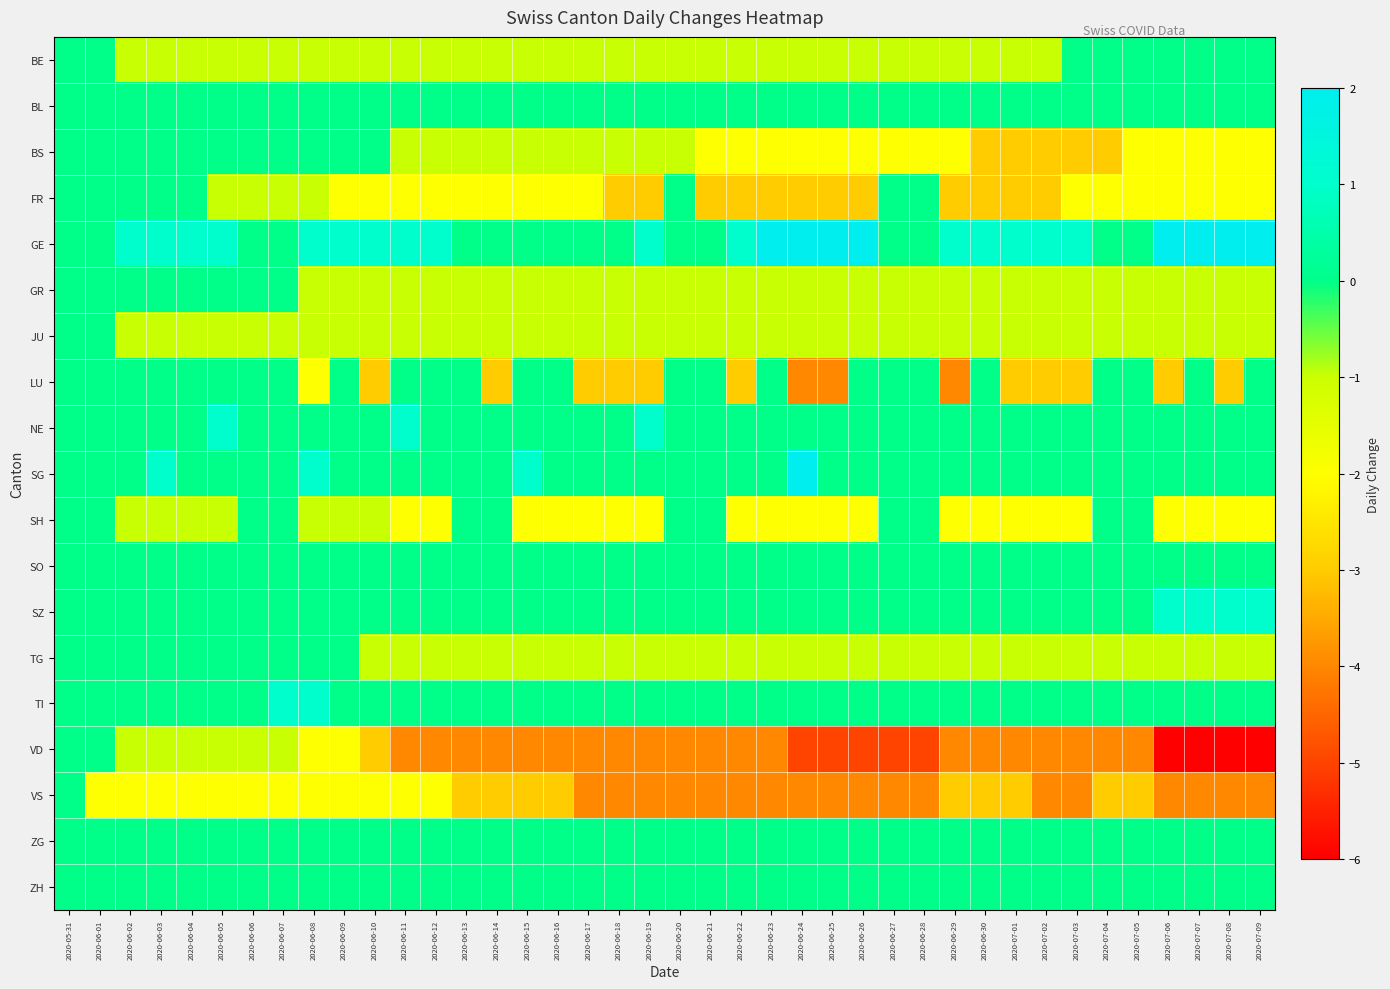

Reading left to right, list all the values displayed in this chart.

BE: 2020-05-31=0	2020-06-01=0	2020-06-02=-1	2020-06-03=-1	2020-06-04=-1	2020-06-05=-1	2020-06-06=-1	2020-06-07=-1	2020-06-08=-1	2020-06-09=-1	2020-06-10=-1	2020-06-11=-1	2020-06-12=-1	2020-06-13=-1	2020-06-14=-1	2020-06-15=-1	2020-06-16=-1	2020-06-17=-1	2020-06-18=-1	2020-06-19=-1	2020-06-20=-1	2020-06-21=-1	2020-06-22=-1	2020-06-23=-1	2020-06-24=-1	2020-06-25=-1	2020-06-26=-1	2020-06-27=-1	2020-06-28=-1	2020-06-29=-1	2020-06-30=-1	2020-07-01=-1	2020-07-02=-1	2020-07-03=0	2020-07-04=0	2020-07-05=0	2020-07-06=0	2020-07-07=0	2020-07-08=0	2020-07-09=0
BL: 2020-05-31=0	2020-06-01=0	2020-06-02=0	2020-06-03=0	2020-06-04=0	2020-06-05=0	2020-06-06=0	2020-06-07=0	2020-06-08=0	2020-06-09=0	2020-06-10=0	2020-06-11=0	2020-06-12=0	2020-06-13=0	2020-06-14=0	2020-06-15=0	2020-06-16=0	2020-06-17=0	2020-06-18=0	2020-06-19=0	2020-06-20=0	2020-06-21=0	2020-06-22=0	2020-06-23=0	2020-06-24=0	2020-06-25=0	2020-06-26=0	2020-06-27=0	2020-06-28=0	2020-06-29=0	2020-06-30=0	2020-07-01=0	2020-07-02=0	2020-07-03=0	2020-07-04=0	2020-07-05=0	2020-07-06=0	2020-07-07=0	2020-07-08=0	2020-07-09=0
BS: 2020-05-31=0	2020-06-01=0	2020-06-02=0	2020-06-03=0	2020-06-04=0	2020-06-05=0	2020-06-06=0	2020-06-07=0	2020-06-08=0	2020-06-09=0	2020-06-10=0	2020-06-11=-1	2020-06-12=-1	2020-06-13=-1	2020-06-14=-1	2020-06-15=-1	2020-06-16=-1	2020-06-17=-1	2020-06-18=-1	2020-06-19=-1	2020-06-20=-1	2020-06-21=-2	2020-06-22=-2	2020-06-23=-2	2020-06-24=-2	2020-06-25=-2	2020-06-26=-2	2020-06-27=-2	2020-06-28=-2	2020-06-29=-2	2020-06-30=-3	2020-07-01=-3	2020-07-02=-3	2020-07-03=-3	2020-07-04=-3	2020-07-05=-2	2020-07-06=-2	2020-07-07=-2	2020-07-08=-2	2020-07-09=-2
FR: 2020-05-31=0	2020-06-01=0	2020-06-02=0	2020-06-03=0	2020-06-04=0	2020-06-05=-1	2020-06-06=-1	2020-06-07=-1	2020-06-08=-1	2020-06-09=-2	2020-06-10=-2	2020-06-11=-2	2020-06-12=-2	2020-06-13=-2	2020-06-14=-2	2020-06-15=-2	2020-06-16=-2	2020-06-17=-2	2020-06-18=-3	2020-06-19=-3	2020-06-20=0	2020-06-21=-3	2020-06-22=-3	2020-06-23=-3	2020-06-24=-3	2020-06-25=-3	2020-06-26=-3	2020-06-27=0	2020-06-28=0	2020-06-29=-3	2020-06-30=-3	2020-07-01=-3	2020-07-02=-3	2020-07-03=-2	2020-07-04=-2	2020-07-05=-2	2020-07-06=-2	2020-07-07=-2	2020-07-08=-2	2020-07-09=-2
GE: 2020-05-31=0	2020-06-01=0	2020-06-02=1	2020-06-03=1	2020-06-04=1	2020-06-05=1	2020-06-06=0	2020-06-07=0	2020-06-08=1	2020-06-09=1	2020-06-10=1	2020-06-11=1	2020-06-12=1	2020-06-13=0	2020-06-14=0	2020-06-15=0	2020-06-16=0	2020-06-17=0	2020-06-18=0	2020-06-19=1	2020-06-20=0	2020-06-21=0	2020-06-22=1	2020-06-23=2	2020-06-24=2	2020-06-25=2	2020-06-26=2	2020-06-27=0	2020-06-28=0	2020-06-29=1	2020-06-30=1	2020-07-01=1	2020-07-02=1	2020-07-03=1	2020-07-04=0	2020-07-05=0	2020-07-06=2	2020-07-07=2	2020-07-08=2	2020-07-09=2
GR: 2020-05-31=0	2020-06-01=0	2020-06-02=0	2020-06-03=0	2020-06-04=0	2020-06-05=0	2020-06-06=0	2020-06-07=0	2020-06-08=-1	2020-06-09=-1	2020-06-10=-1	2020-06-11=-1	2020-06-12=-1	2020-06-13=-1	2020-06-14=-1	2020-06-15=-1	2020-06-16=-1	2020-06-17=-1	2020-06-18=-1	2020-06-19=-1	2020-06-20=-1	2020-06-21=-1	2020-06-22=-1	2020-06-23=-1	2020-06-24=-1	2020-06-25=-1	2020-06-26=-1	2020-06-27=-1	2020-06-28=-1	2020-06-29=-1	2020-06-30=-1	2020-07-01=-1	2020-07-02=-1	2020-07-03=-1	2020-07-04=-1	2020-07-05=-1	2020-07-06=-1	2020-07-07=-1	2020-07-08=-1	2020-07-09=-1
JU: 2020-05-31=0	2020-06-01=0	2020-06-02=-1	2020-06-03=-1	2020-06-04=-1	2020-06-05=-1	2020-06-06=-1	2020-06-07=-1	2020-06-08=-1	2020-06-09=-1	2020-06-10=-1	2020-06-11=-1	2020-06-12=-1	2020-06-13=-1	2020-06-14=-1	2020-06-15=-1	2020-06-16=-1	2020-06-17=-1	2020-06-18=-1	2020-06-19=-1	2020-06-20=-1	2020-06-21=-1	2020-06-22=-1	2020-06-23=-1	2020-06-24=-1	2020-06-25=-1	2020-06-26=-1	2020-06-27=-1	2020-06-28=-1	2020-06-29=-1	2020-06-30=-1	2020-07-01=-1	2020-07-02=-1	2020-07-03=-1	2020-07-04=-1	2020-07-05=-1	2020-07-06=-1	2020-07-07=-1	2020-07-08=-1	2020-07-09=-1
LU: 2020-05-31=0	2020-06-01=0	2020-06-02=0	2020-06-03=0	2020-06-04=0	2020-06-05=0	2020-06-06=0	2020-06-07=0	2020-06-08=-2	2020-06-09=0	2020-06-10=-3	2020-06-11=0	2020-06-12=0	2020-06-13=0	2020-06-14=-3	2020-06-15=0	2020-06-16=0	2020-06-17=-3	2020-06-18=-3	2020-06-19=-3	2020-06-20=0	2020-06-21=0	2020-06-22=-3	2020-06-23=0	2020-06-24=-4	2020-06-25=-4	2020-06-26=0	2020-06-27=0	2020-06-28=0	2020-06-29=-4	2020-06-30=0	2020-07-01=-3	2020-07-02=-3	2020-07-03=-3	2020-07-04=0	2020-07-05=0	2020-07-06=-3	2020-07-07=0	2020-07-08=-3	2020-07-09=0
NE: 2020-05-31=0	2020-06-01=0	2020-06-02=0	2020-06-03=0	2020-06-04=0	2020-06-05=1	2020-06-06=0	2020-06-07=0	2020-06-08=0	2020-06-09=0	2020-06-10=0	2020-06-11=1	2020-06-12=0	2020-06-13=0	2020-06-14=0	2020-06-15=0	2020-06-16=0	2020-06-17=0	2020-06-18=0	2020-06-19=1	2020-06-20=0	2020-06-21=0	2020-06-22=0	2020-06-23=0	2020-06-24=0	2020-06-25=0	2020-06-26=0	2020-06-27=0	2020-06-28=0	2020-06-29=0	2020-06-30=0	2020-07-01=0	2020-07-02=0	2020-07-03=0	2020-07-04=0	2020-07-05=0	2020-07-06=0	2020-07-07=0	2020-07-08=0	2020-07-09=0
SG: 2020-05-31=0	2020-06-01=0	2020-06-02=0	2020-06-03=1	2020-06-04=0	2020-06-05=0	2020-06-06=0	2020-06-07=0	2020-06-08=1	2020-06-09=0	2020-06-10=0	2020-06-11=0	2020-06-12=0	2020-06-13=0	2020-06-14=0	2020-06-15=1	2020-06-16=0	2020-06-17=0	2020-06-18=0	2020-06-19=0	2020-06-20=0	2020-06-21=0	2020-06-22=0	2020-06-23=0	2020-06-24=2	2020-06-25=0	2020-06-26=0	2020-06-27=0	2020-06-28=0	2020-06-29=0	2020-06-30=0	2020-07-01=0	2020-07-02=0	2020-07-03=0	2020-07-04=0	2020-07-05=0	2020-07-06=0	2020-07-07=0	2020-07-08=0	2020-07-09=0
SH: 2020-05-31=0	2020-06-01=0	2020-06-02=-1	2020-06-03=-1	2020-06-04=-1	2020-06-05=-1	2020-06-06=0	2020-06-07=0	2020-06-08=-1	2020-06-09=-1	2020-06-10=-1	2020-06-11=-2	2020-06-12=-2	2020-06-13=0	2020-06-14=0	2020-06-15=-2	2020-06-16=-2	2020-06-17=-2	2020-06-18=-2	2020-06-19=-2	2020-06-20=0	2020-06-21=0	2020-06-22=-2	2020-06-23=-2	2020-06-24=-2	2020-06-25=-2	2020-06-26=-2	2020-06-27=0	2020-06-28=0	2020-06-29=-2	2020-06-30=-2	2020-07-01=-2	2020-07-02=-2	2020-07-03=-2	2020-07-04=0	2020-07-05=0	2020-07-06=-2	2020-07-07=-2	2020-07-08=-2	2020-07-09=-2
SO: 2020-05-31=0	2020-06-01=0	2020-06-02=0	2020-06-03=0	2020-06-04=0	2020-06-05=0	2020-06-06=0	2020-06-07=0	2020-06-08=0	2020-06-09=0	2020-06-10=0	2020-06-11=0	2020-06-12=0	2020-06-13=0	2020-06-14=0	2020-06-15=0	2020-06-16=0	2020-06-17=0	2020-06-18=0	2020-06-19=0	2020-06-20=0	2020-06-21=0	2020-06-22=0	2020-06-23=0	2020-06-24=0	2020-06-25=0	2020-06-26=0	2020-06-27=0	2020-06-28=0	2020-06-29=0	2020-06-30=0	2020-07-01=0	2020-07-02=0	2020-07-03=0	2020-07-04=0	2020-07-05=0	2020-07-06=0	2020-07-07=0	2020-07-08=0	2020-07-09=0
SZ: 2020-05-31=0	2020-06-01=0	2020-06-02=0	2020-06-03=0	2020-06-04=0	2020-06-05=0	2020-06-06=0	2020-06-07=0	2020-06-08=0	2020-06-09=0	2020-06-10=0	2020-06-11=0	2020-06-12=0	2020-06-13=0	2020-06-14=0	2020-06-15=0	2020-06-16=0	2020-06-17=0	2020-06-18=0	2020-06-19=0	2020-06-20=0	2020-06-21=0	2020-06-22=0	2020-06-23=0	2020-06-24=0	2020-06-25=0	2020-06-26=0	2020-06-27=0	2020-06-28=0	2020-06-29=0	2020-06-30=0	2020-07-01=0	2020-07-02=0	2020-07-03=0	2020-07-04=0	2020-07-05=0	2020-07-06=1	2020-07-07=1	2020-07-08=1	2020-07-09=1
TG: 2020-05-31=0	2020-06-01=0	2020-06-02=0	2020-06-03=0	2020-06-04=0	2020-06-05=0	2020-06-06=0	2020-06-07=0	2020-06-08=0	2020-06-09=0	2020-06-10=-1	2020-06-11=-1	2020-06-12=-1	2020-06-13=-1	2020-06-14=-1	2020-06-15=-1	2020-06-16=-1	2020-06-17=-1	2020-06-18=-1	2020-06-19=-1	2020-06-20=-1	2020-06-21=-1	2020-06-22=-1	2020-06-23=-1	2020-06-24=-1	2020-06-25=-1	2020-06-26=-1	2020-06-27=-1	2020-06-28=-1	2020-06-29=-1	2020-06-30=-1	2020-07-01=-1	2020-07-02=-1	2020-07-03=-1	2020-07-04=-1	2020-07-05=-1	2020-07-06=-1	2020-07-07=-1	2020-07-08=-1	2020-07-09=-1
TI: 2020-05-31=0	2020-06-01=0	2020-06-02=0	2020-06-03=0	2020-06-04=0	2020-06-05=0	2020-06-06=0	2020-06-07=1	2020-06-08=1	2020-06-09=0	2020-06-10=0	2020-06-11=0	2020-06-12=0	2020-06-13=0	2020-06-14=0	2020-06-15=0	2020-06-16=0	2020-06-17=0	2020-06-18=0	2020-06-19=0	2020-06-20=0	2020-06-21=0	2020-06-22=0	2020-06-23=0	2020-06-24=0	2020-06-25=0	2020-06-26=0	2020-06-27=0	2020-06-28=0	2020-06-29=0	2020-06-30=0	2020-07-01=0	2020-07-02=0	2020-07-03=0	2020-07-04=0	2020-07-05=0	2020-07-06=0	2020-07-07=0	2020-07-08=0	2020-07-09=0
VD: 2020-05-31=0	2020-06-01=0	2020-06-02=-1	2020-06-03=-1	2020-06-04=-1	2020-06-05=-1	2020-06-06=-1	2020-06-07=-1	2020-06-08=-2	2020-06-09=-2	2020-06-10=-3	2020-06-11=-4	2020-06-12=-4	2020-06-13=-4	2020-06-14=-4	2020-06-15=-4	2020-06-16=-4	2020-06-17=-4	2020-06-18=-4	2020-06-19=-4	2020-06-20=-4	2020-06-21=-4	2020-06-22=-4	2020-06-23=-4	2020-06-24=-5	2020-06-25=-5	2020-06-26=-5	2020-06-27=-5	2020-06-28=-5	2020-06-29=-4	2020-06-30=-4	2020-07-01=-4	2020-07-02=-4	2020-07-03=-4	2020-07-04=-4	2020-07-05=-4	2020-07-06=-6	2020-07-07=-6	2020-07-08=-6	2020-07-09=-6
VS: 2020-05-31=0	2020-06-01=-2	2020-06-02=-2	2020-06-03=-2	2020-06-04=-2	2020-06-05=-2	2020-06-06=-2	2020-06-07=-2	2020-06-08=-2	2020-06-09=-2	2020-06-10=-2	2020-06-11=-2	2020-06-12=-2	2020-06-13=-3	2020-06-14=-3	2020-06-15=-3	2020-06-16=-3	2020-06-17=-4	2020-06-18=-4	2020-06-19=-4	2020-06-20=-4	2020-06-21=-4	2020-06-22=-4	2020-06-23=-4	2020-06-24=-4	2020-06-25=-4	2020-06-26=-4	2020-06-27=-4	2020-06-28=-4	2020-06-29=-3	2020-06-30=-3	2020-07-01=-3	2020-07-02=-4	2020-07-03=-4	2020-07-04=-3	2020-07-05=-3	2020-07-06=-4	2020-07-07=-4	2020-07-08=-4	2020-07-09=-4
ZG: 2020-05-31=0	2020-06-01=0	2020-06-02=0	2020-06-03=0	2020-06-04=0	2020-06-05=0	2020-06-06=0	2020-06-07=0	2020-06-08=0	2020-06-09=0	2020-06-10=0	2020-06-11=0	2020-06-12=0	2020-06-13=0	2020-06-14=0	2020-06-15=0	2020-06-16=0	2020-06-17=0	2020-06-18=0	2020-06-19=0	2020-06-20=0	2020-06-21=0	2020-06-22=0	2020-06-23=0	2020-06-24=0	2020-06-25=0	2020-06-26=0	2020-06-27=0	2020-06-28=0	2020-06-29=0	2020-06-30=0	2020-07-01=0	2020-07-02=0	2020-07-03=0	2020-07-04=0	2020-07-05=0	2020-07-06=0	2020-07-07=0	2020-07-08=0	2020-07-09=0
ZH: 2020-05-31=0	2020-06-01=0	2020-06-02=0	2020-06-03=0	2020-06-04=0	2020-06-05=0	2020-06-06=0	2020-06-07=0	2020-06-08=0	2020-06-09=0	2020-06-10=0	2020-06-11=0	2020-06-12=0	2020-06-13=0	2020-06-14=0	2020-06-15=0	2020-06-16=0	2020-06-17=0	2020-06-18=0	2020-06-19=0	2020-06-20=0	2020-06-21=0	2020-06-22=0	2020-06-23=0	2020-06-24=0	2020-06-25=0	2020-06-26=0	2020-06-27=0	2020-06-28=0	2020-06-29=0	2020-06-30=0	2020-07-01=0	2020-07-02=0	2020-07-03=0	2020-07-04=0	2020-07-05=0	2020-07-06=0	2020-07-07=0	2020-07-08=0	2020-07-09=0